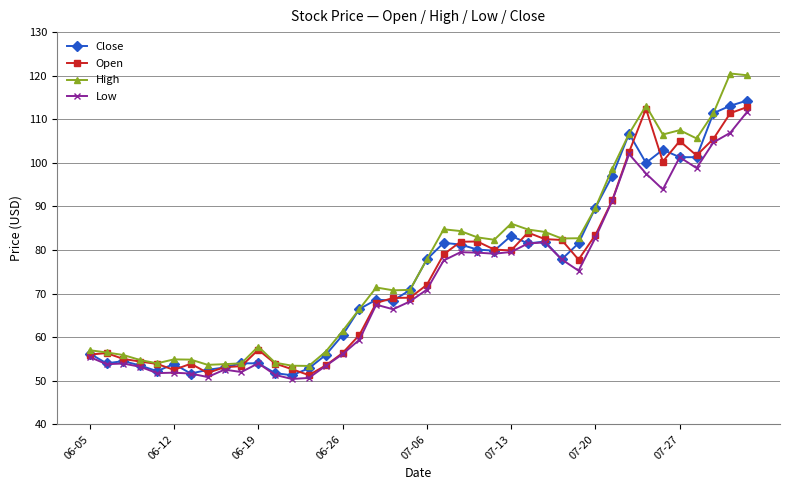

What is the maximum value for High?

120.5